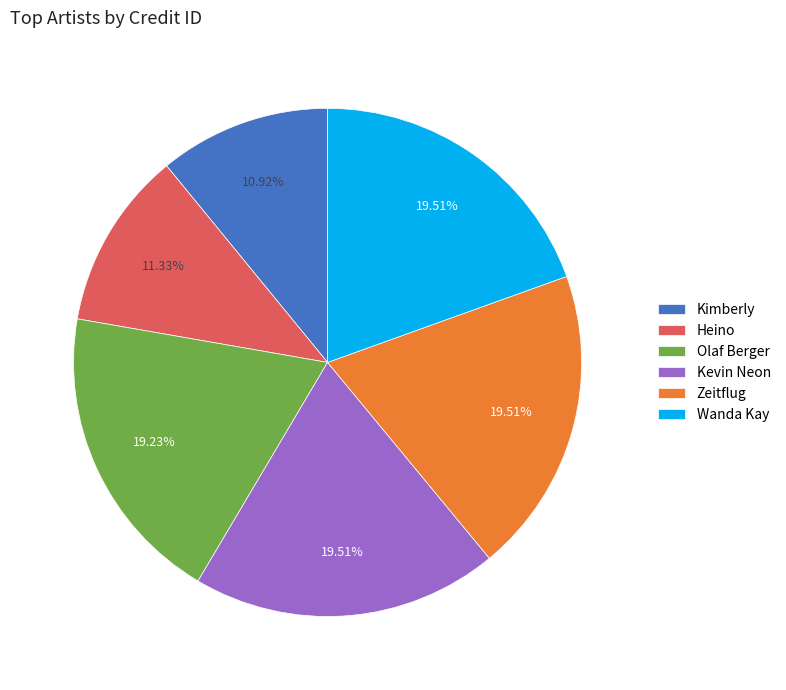

The Heino slice represents 11% of the pie. True or false?

True